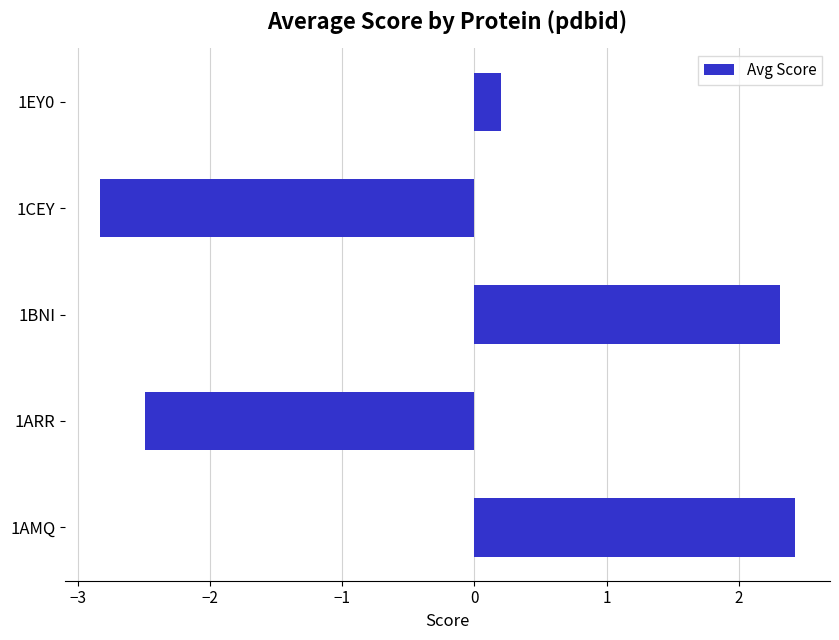

Rank the categories by value from lowest to highest.

1CEY, 1ARR, 1EY0, 1BNI, 1AMQ